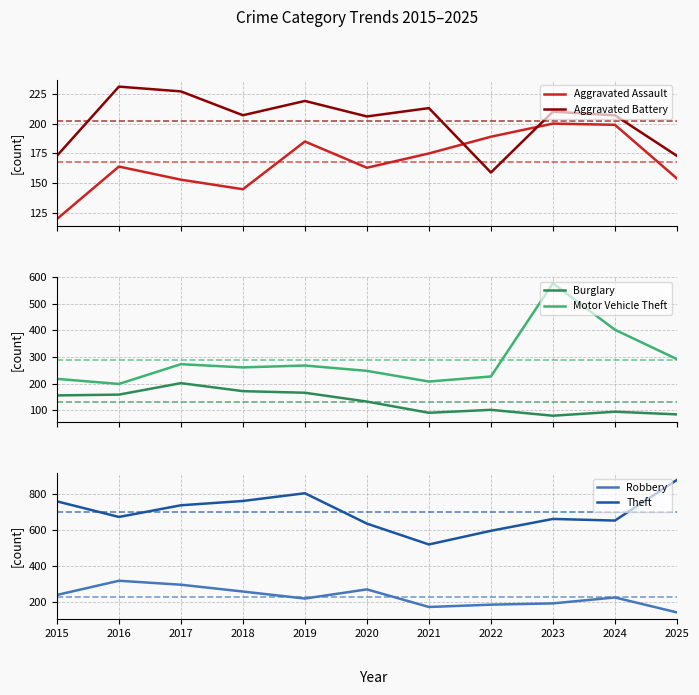

True or false: Motor Vehicle Theft has more than 0 interior local peaks.

True